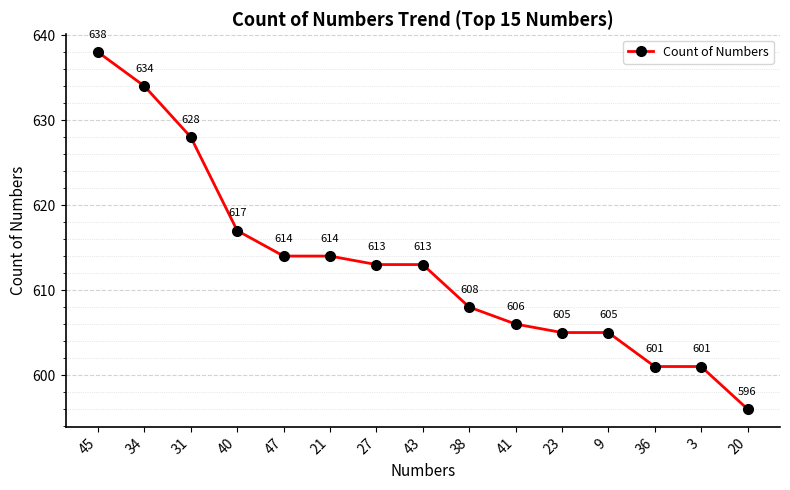

How many distinct data groups are displayed?

1